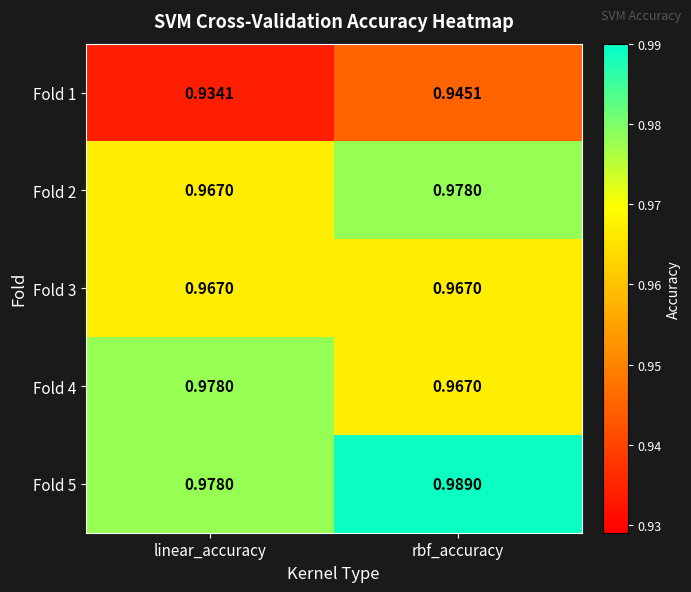

Which series has the largest total across all categories?

Fold 5